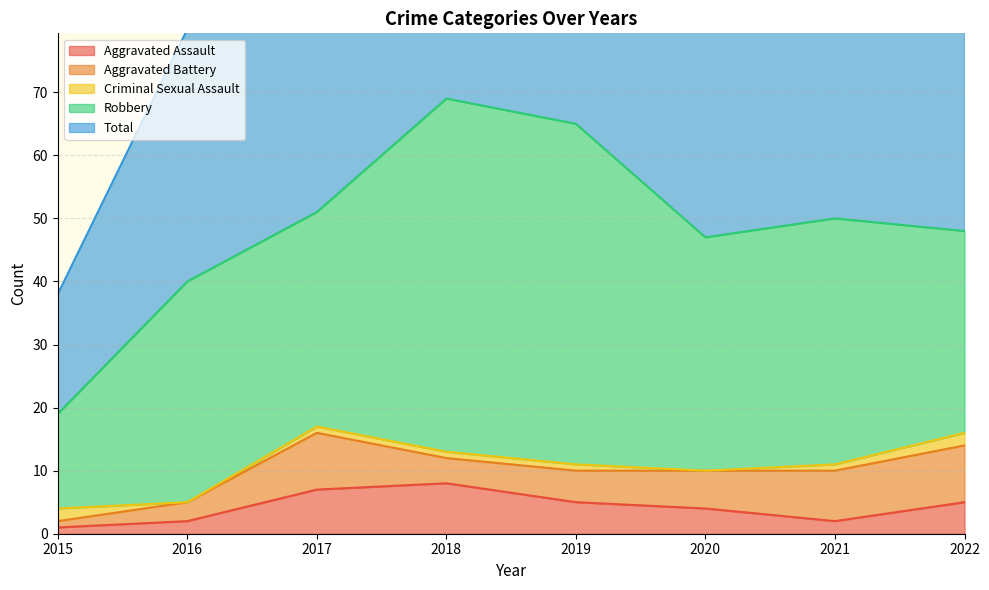

Between which two adjacent categories do Criminal Sexual Assault and Aggravated Battery first intersect?

2015 and 2016